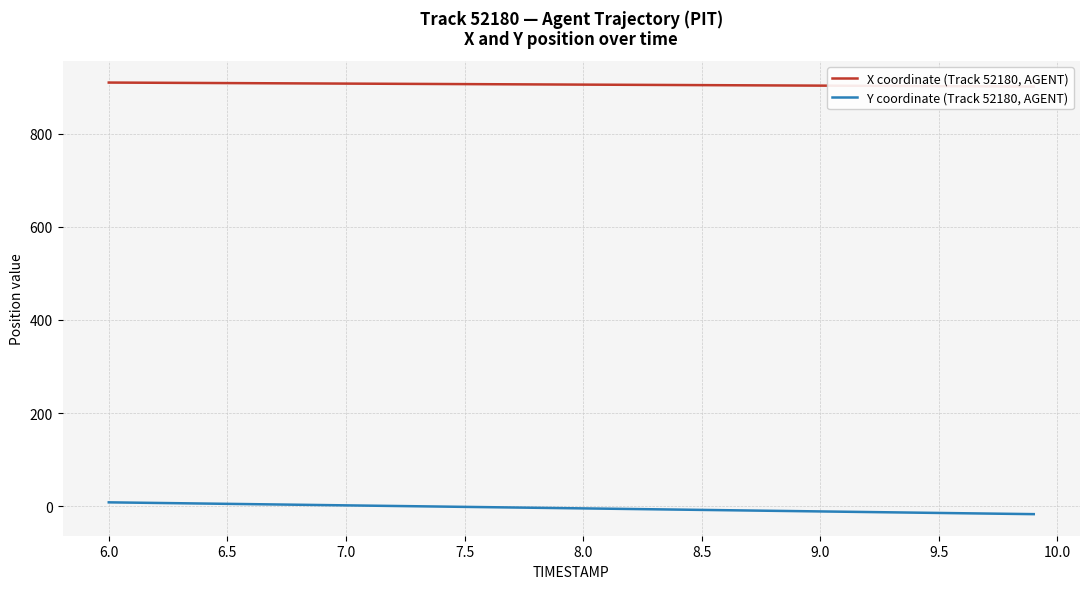

How many distinct data groups are displayed?

2